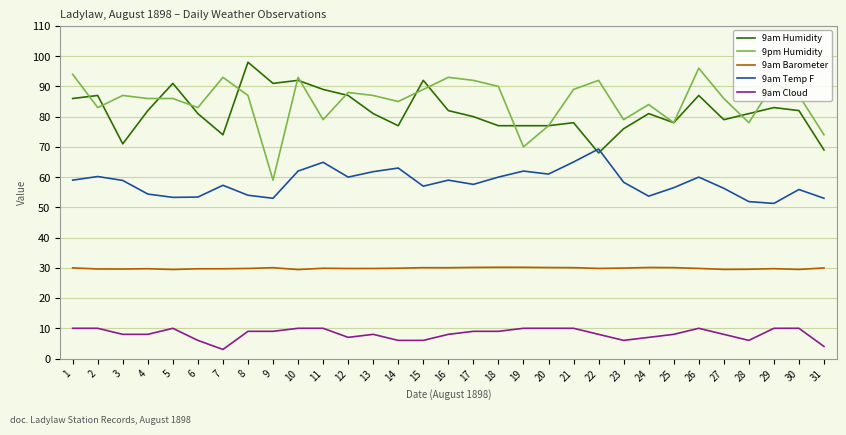

Is the value of 9am Humidity at 15 greater than the value of 9am Barometer at 31?

Yes